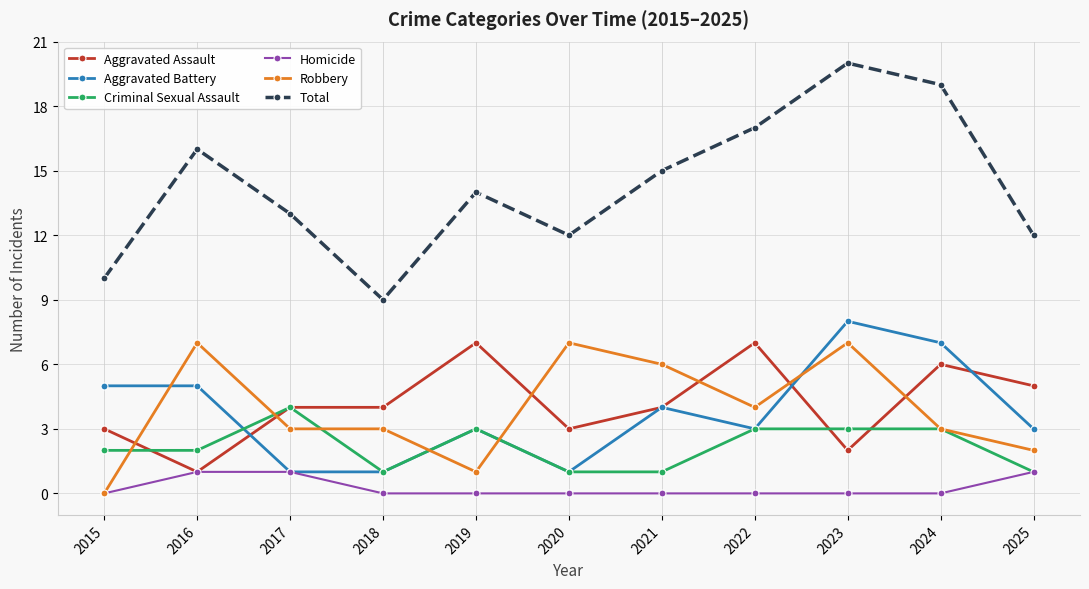

Reading left to right, list all the values displayed in this chart.

Aggravated Assault: 2015=3	2016=1	2017=4	2018=4	2019=7	2020=3	2021=4	2022=7	2023=2	2024=6	2025=5
Aggravated Battery: 2015=5	2016=5	2017=1	2018=1	2019=3	2020=1	2021=4	2022=3	2023=8	2024=7	2025=3
Criminal Sexual Assault: 2015=2	2016=2	2017=4	2018=1	2019=3	2020=1	2021=1	2022=3	2023=3	2024=3	2025=1
Homicide: 2015=0	2016=1	2017=1	2018=0	2019=0	2020=0	2021=0	2022=0	2023=0	2024=0	2025=1
Robbery: 2015=0	2016=7	2017=3	2018=3	2019=1	2020=7	2021=6	2022=4	2023=7	2024=3	2025=2
Total: 2015=10	2016=16	2017=13	2018=9	2019=14	2020=12	2021=15	2022=17	2023=20	2024=19	2025=12